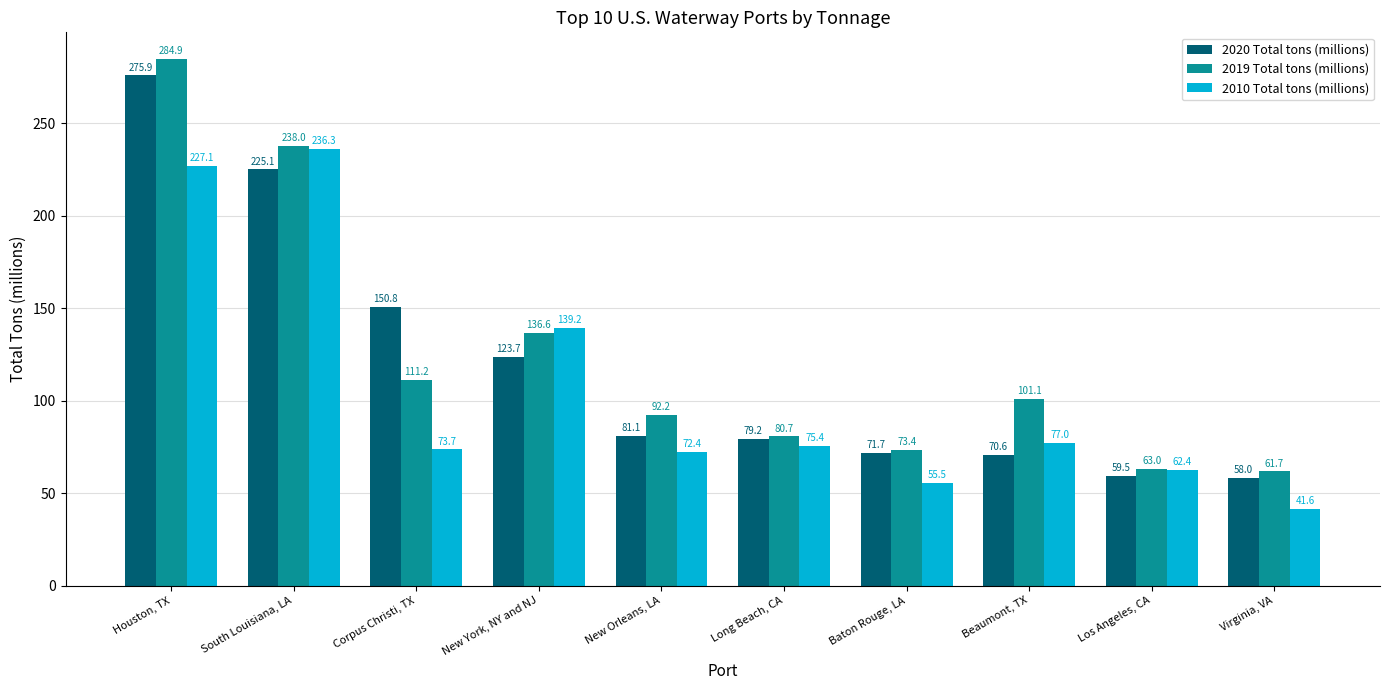

What is the difference between the 2020 Total tons (millions) values at Los Angeles, CA and New York, NY and NJ?

64.2